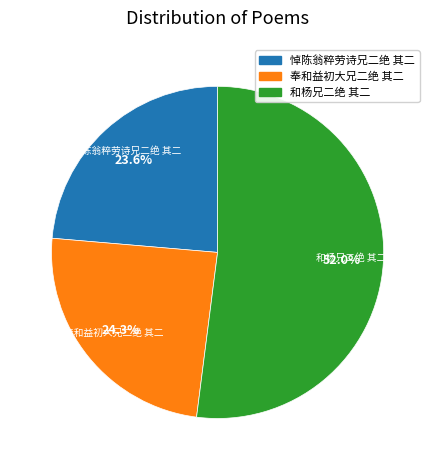

Between 奉和益初大兄二绝 其二 and 悼陈翁粹劳诗兄二绝 其二, which is larger?

奉和益初大兄二绝 其二